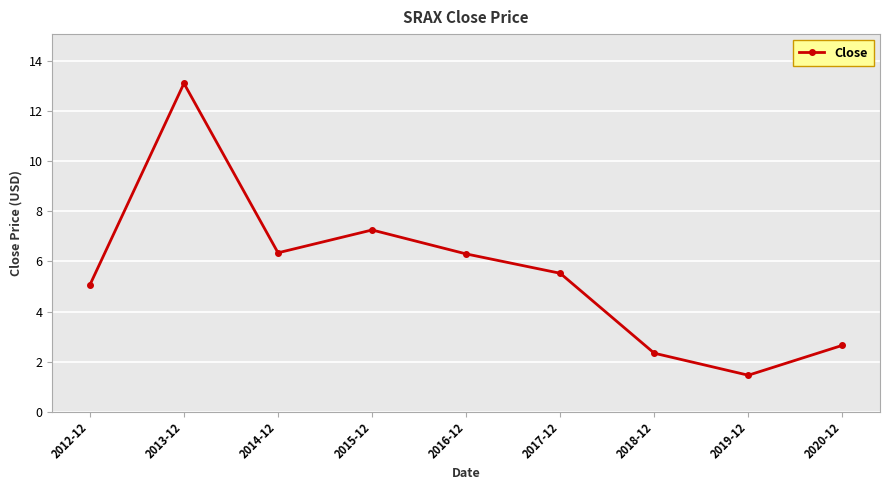

What is the difference between the second highest and minimum values?

5.8